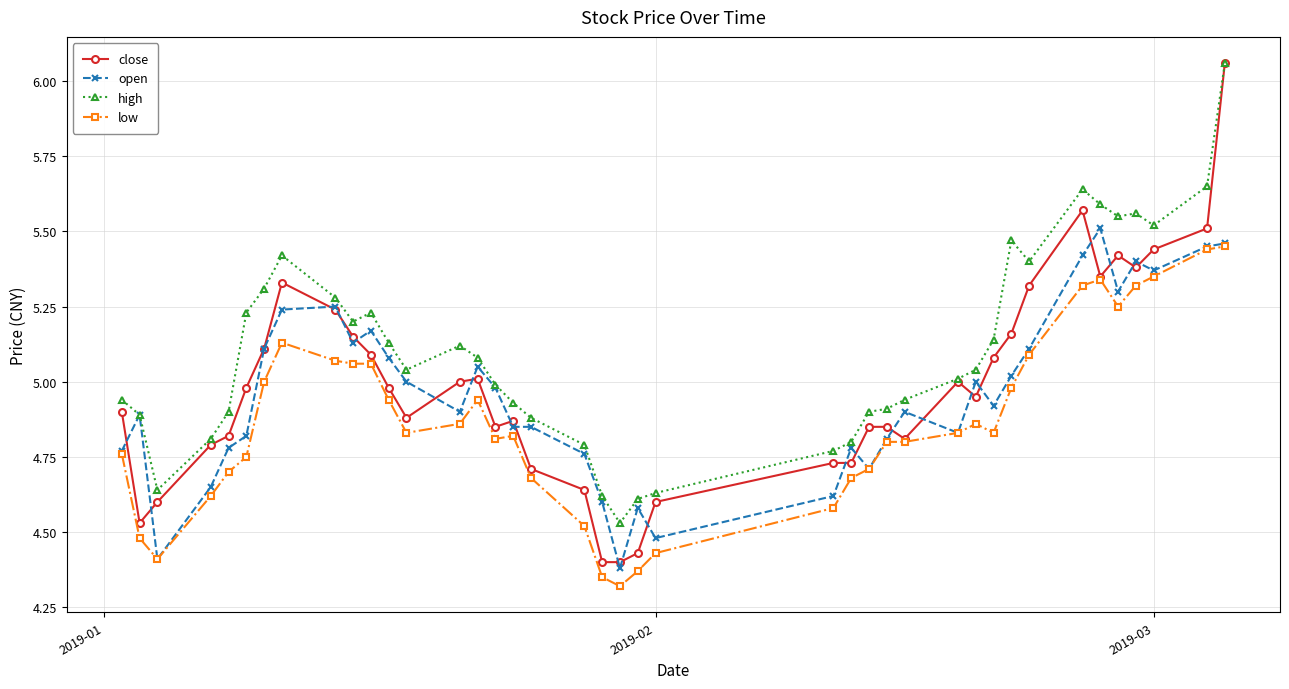

Which series has the largest range (max minus min)?

close